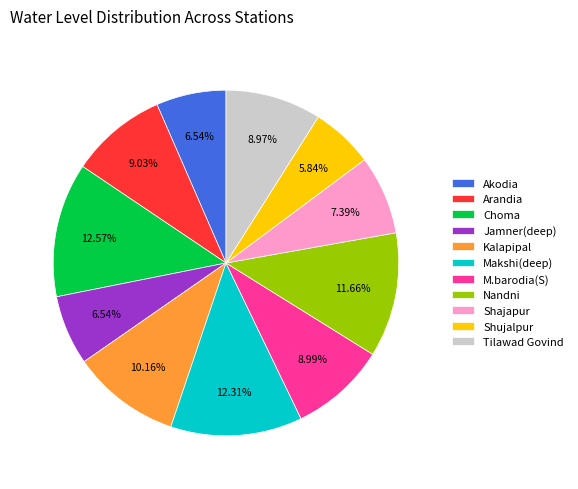

Do Choma and Nandni together represent more than half of the pie?

No